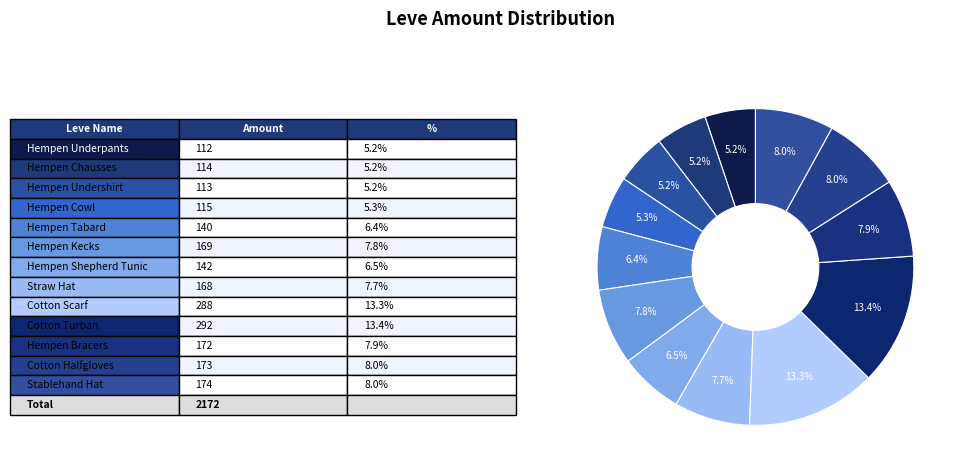

How many segments does this pie chart have?

13